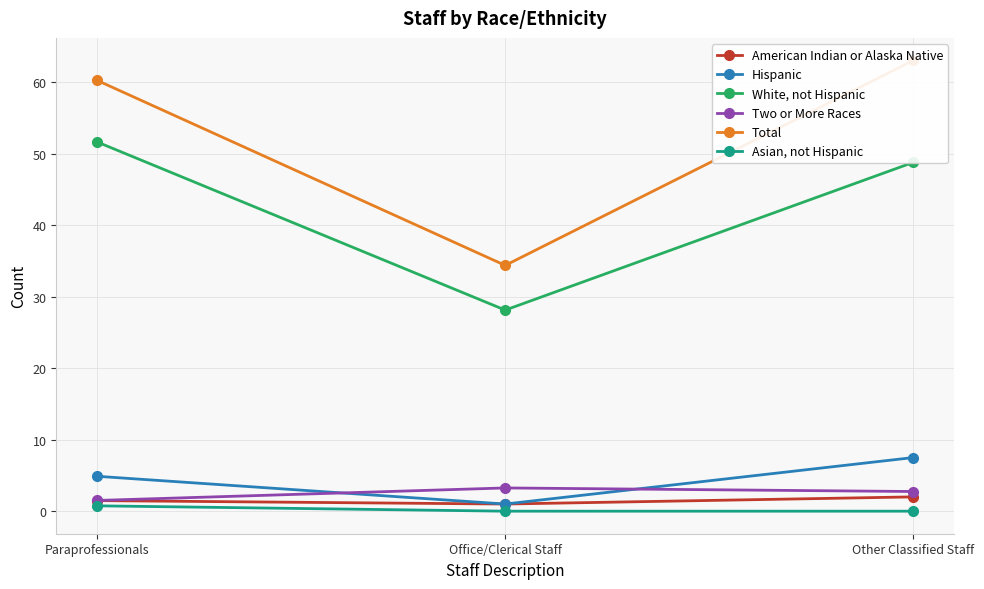

Where does the Two or More Races series first go above 2?

Office/Clerical Staff